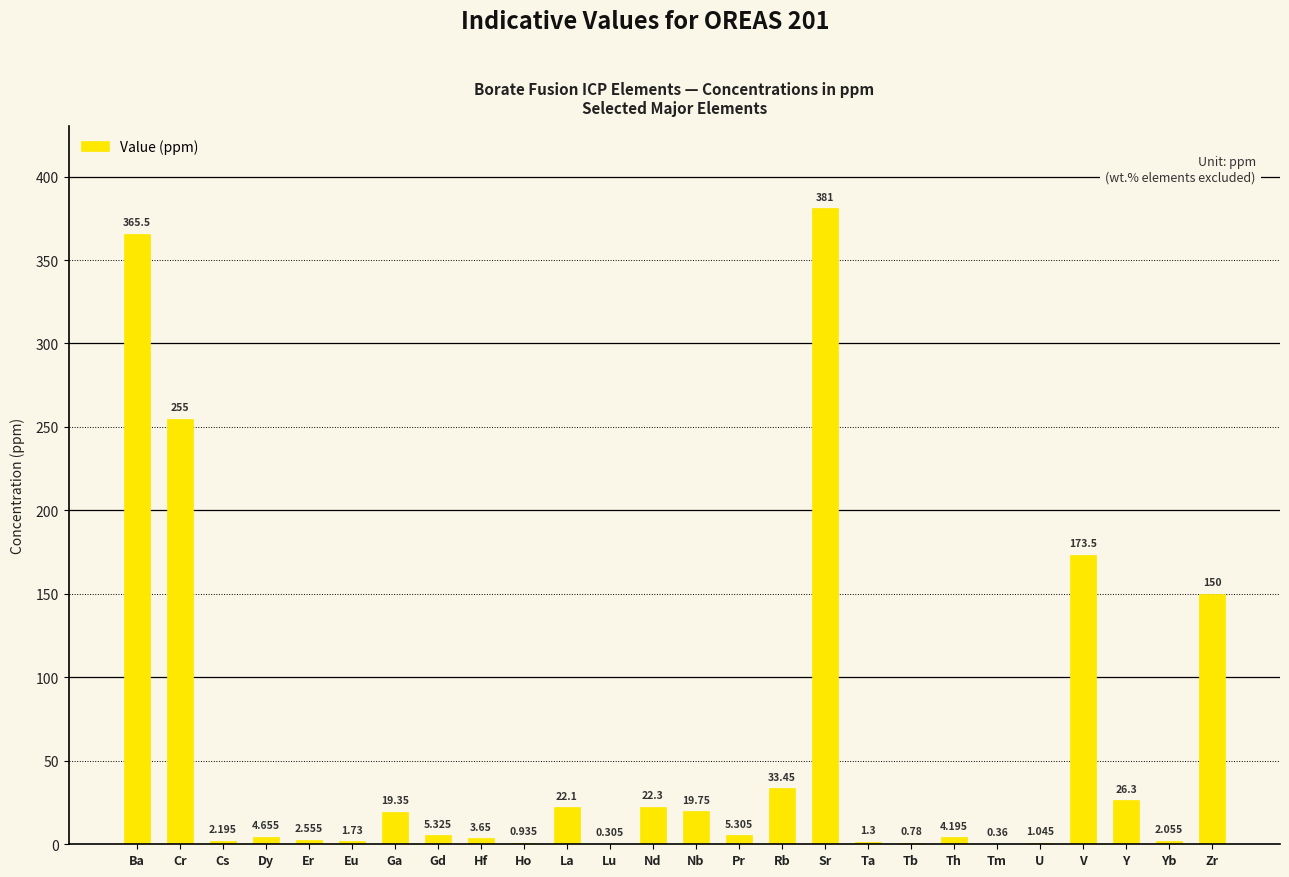

Where does the data first go above 5?

Ba